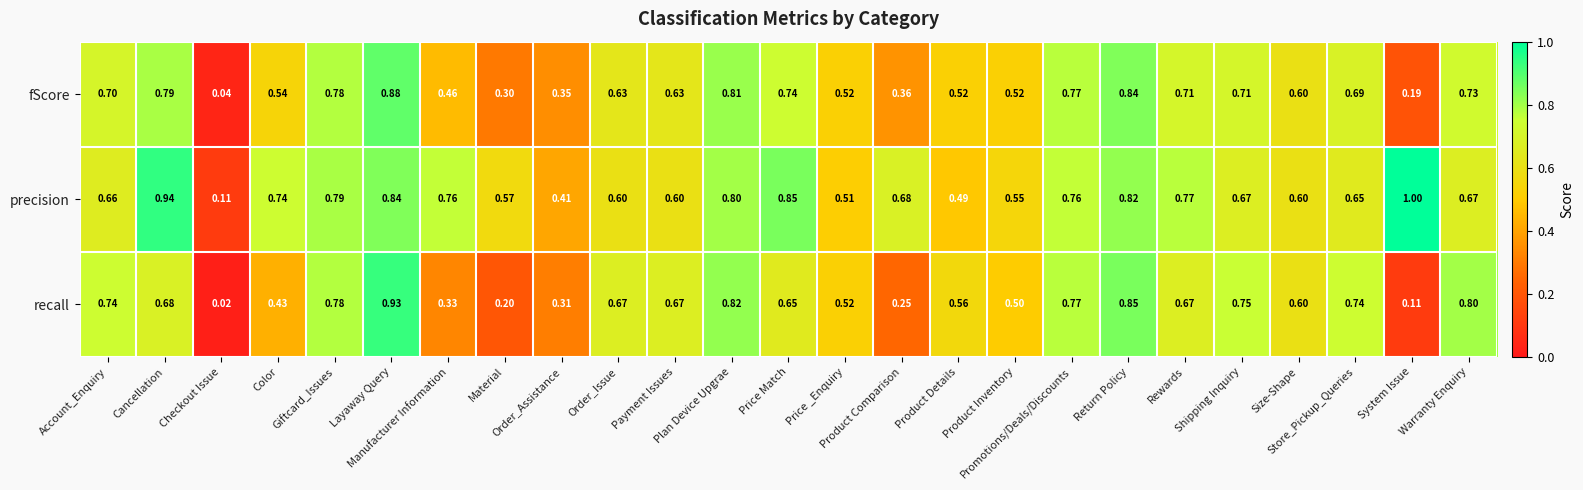

Which series has the largest range (max minus min)?

recall